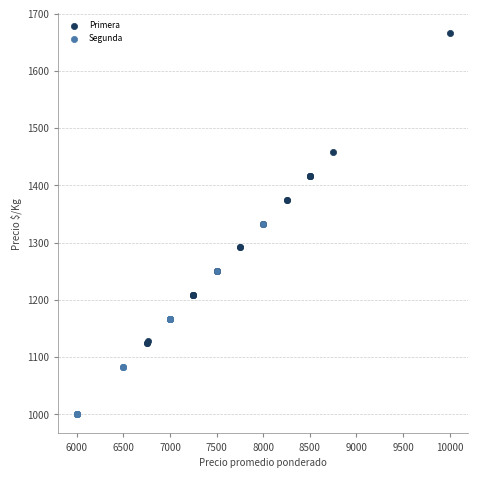

Which series reaches the maximum Y coordinate?

Primera